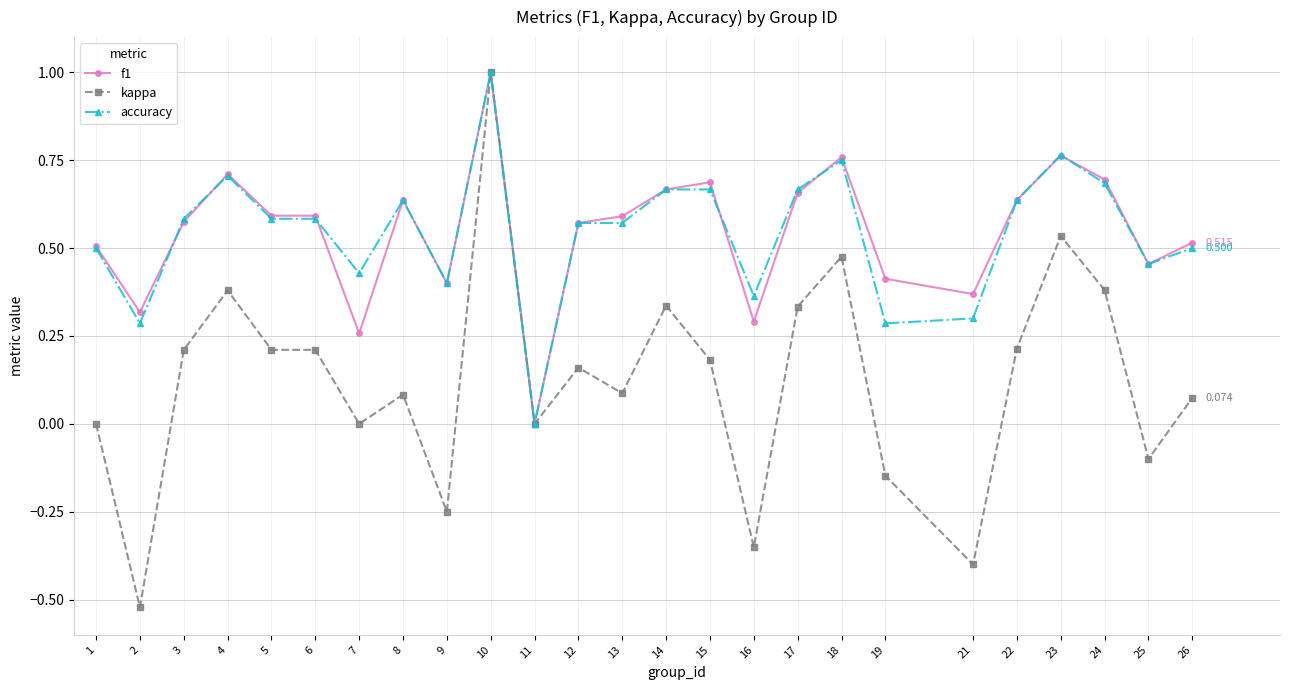

True or false: f1 has more than 2 interior local peaks.

True